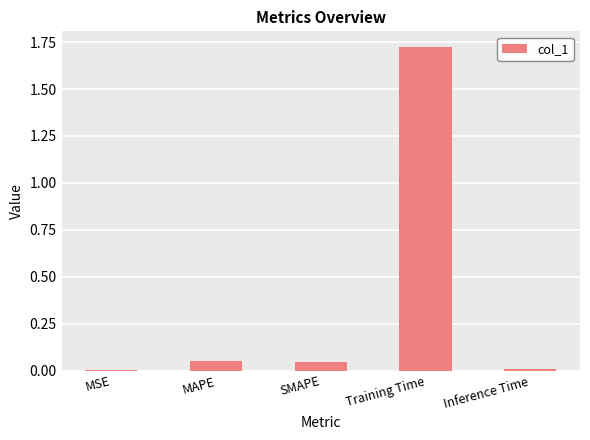

What is the average value?

0.4